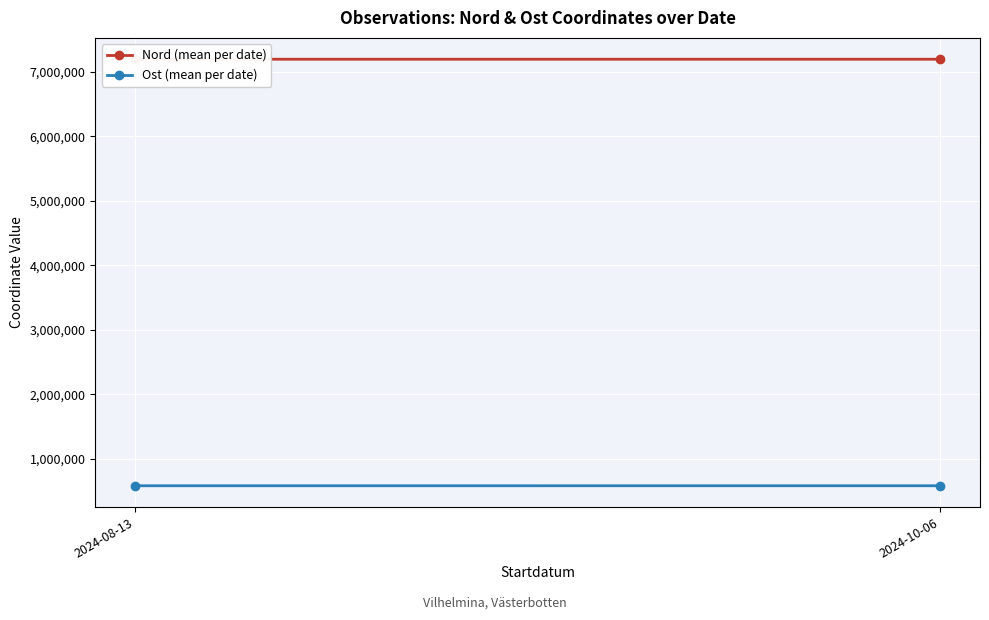

What is the label of the 2nd point from the left?

2024-10-06